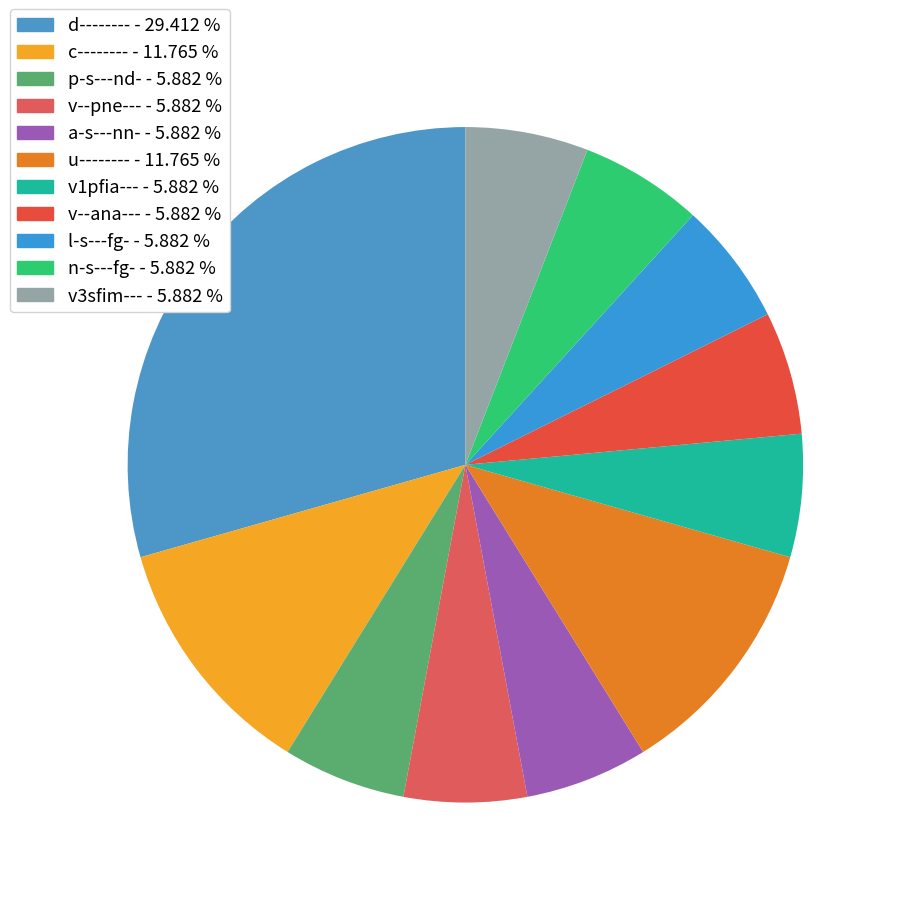

To the nearest percent, what portion does a-s---nn- represent?

6%